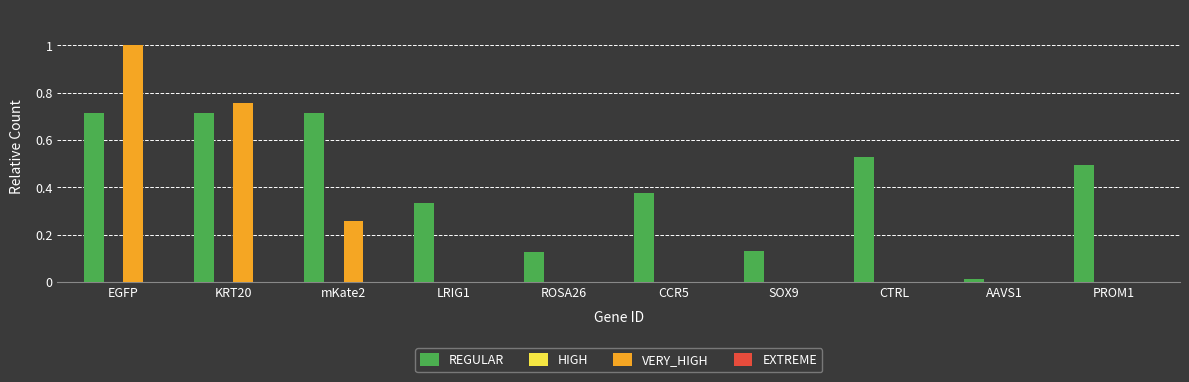

Is the value of VERY_HIGH at KRT20 greater than the value of REGULAR at PROM1?

Yes